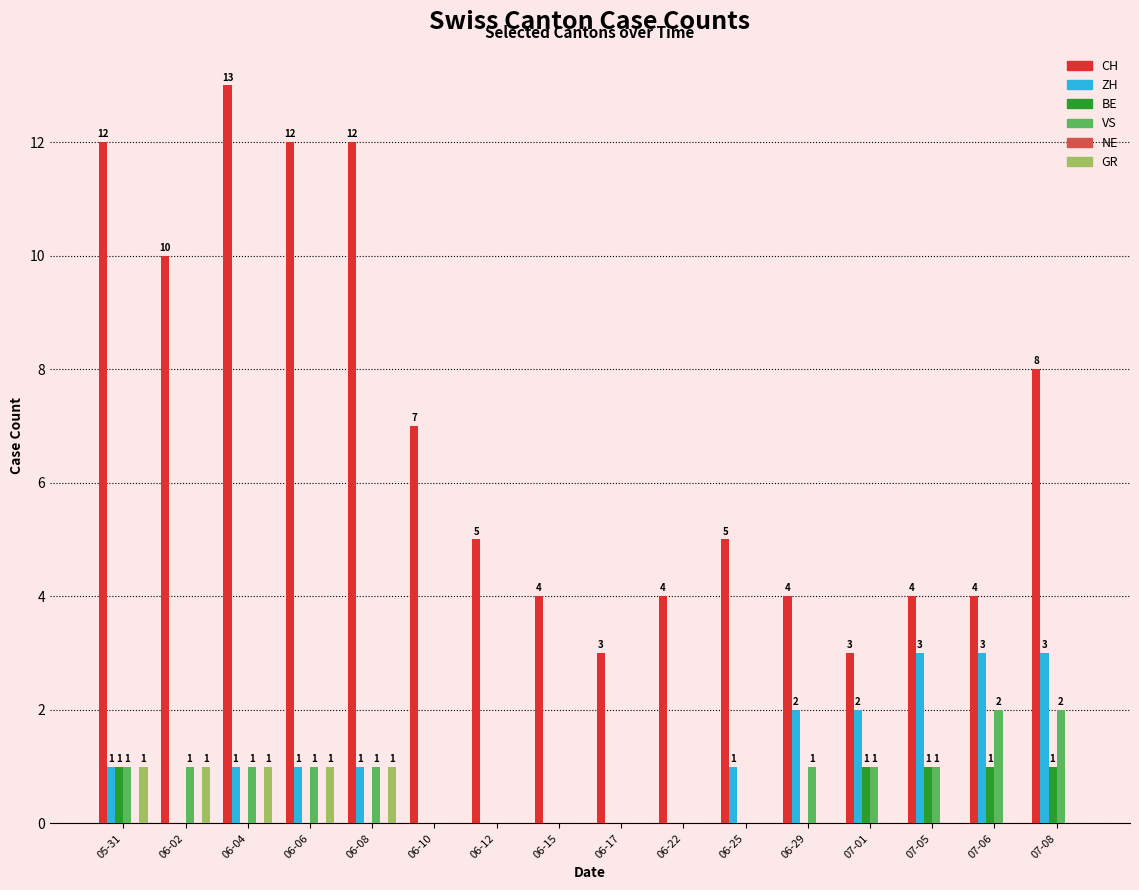

Is it true that GR equals 0 at 06-12?

True